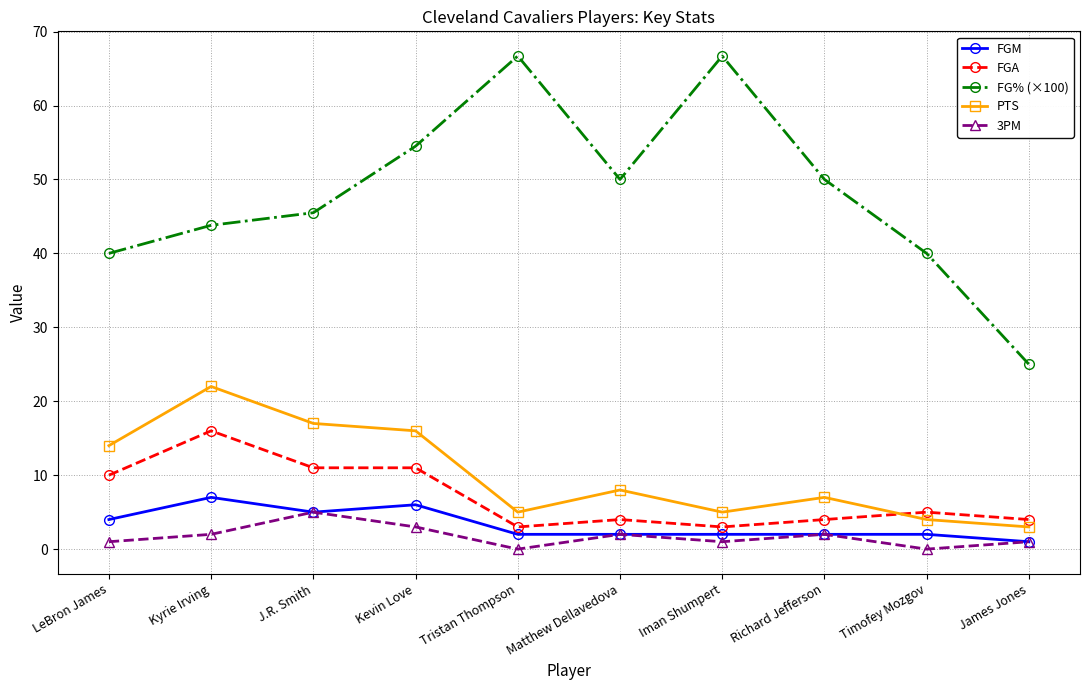

The value of FGA at Iman Shumpert is 3.0. True or false?

True